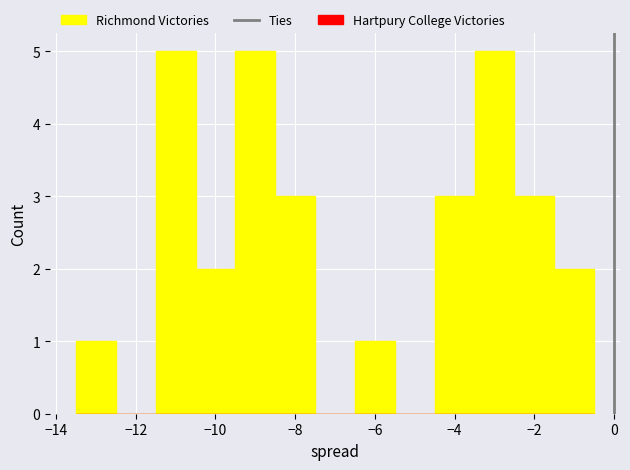

How tall is the bar that spans -11.5 to -10.5 on the x-axis? Neither the bar edges nor the heights are printed on the chart, so give them approximately, as read against the axes.

5